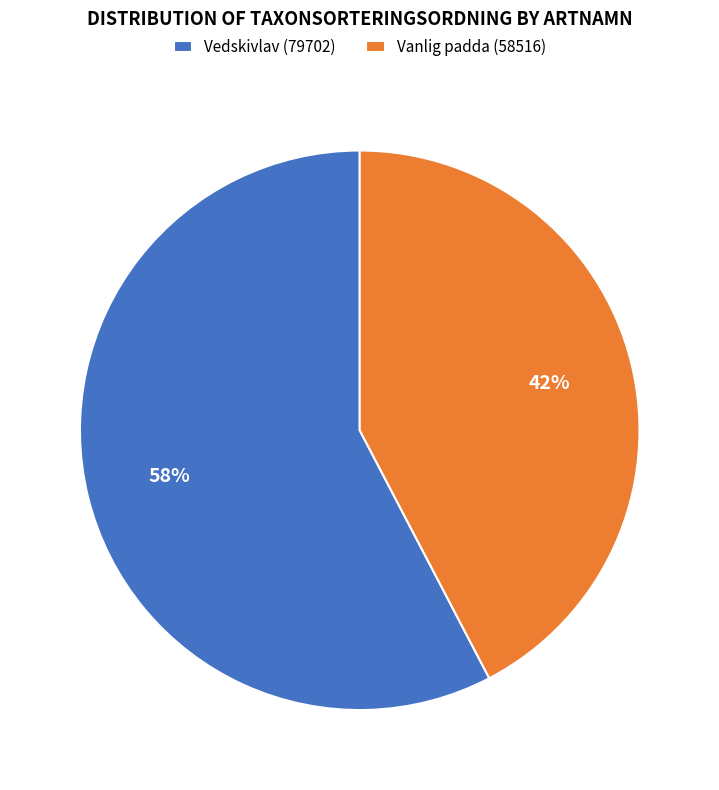

The Vanlig padda (58516) slice represents 28% of the pie. True or false?

False